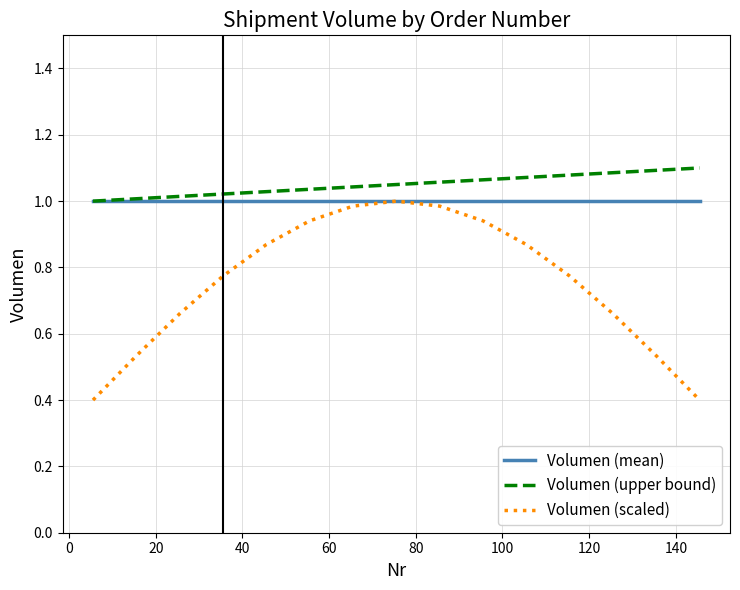

What is the sum of all Volumen (mean) values?

15.0